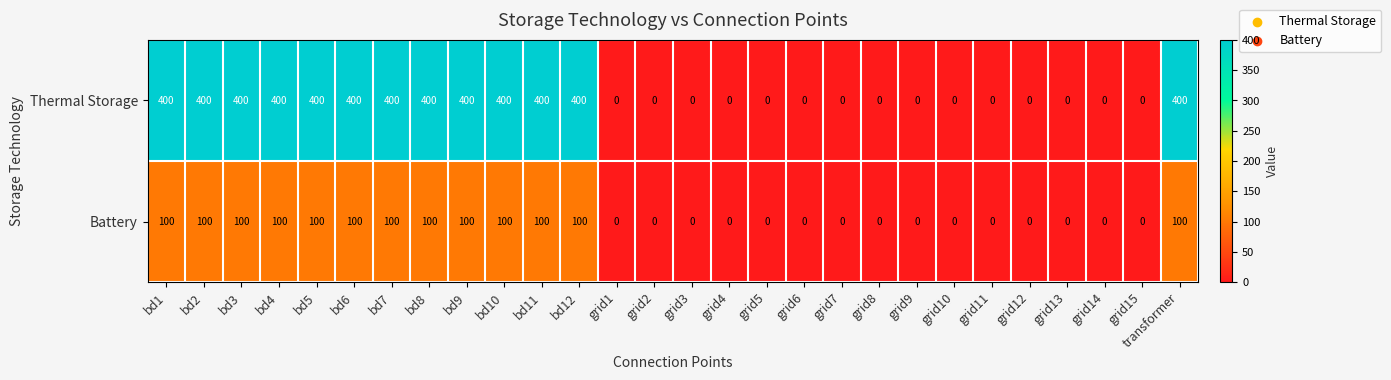

True or false: Battery has a value of 100 at bd11.

True